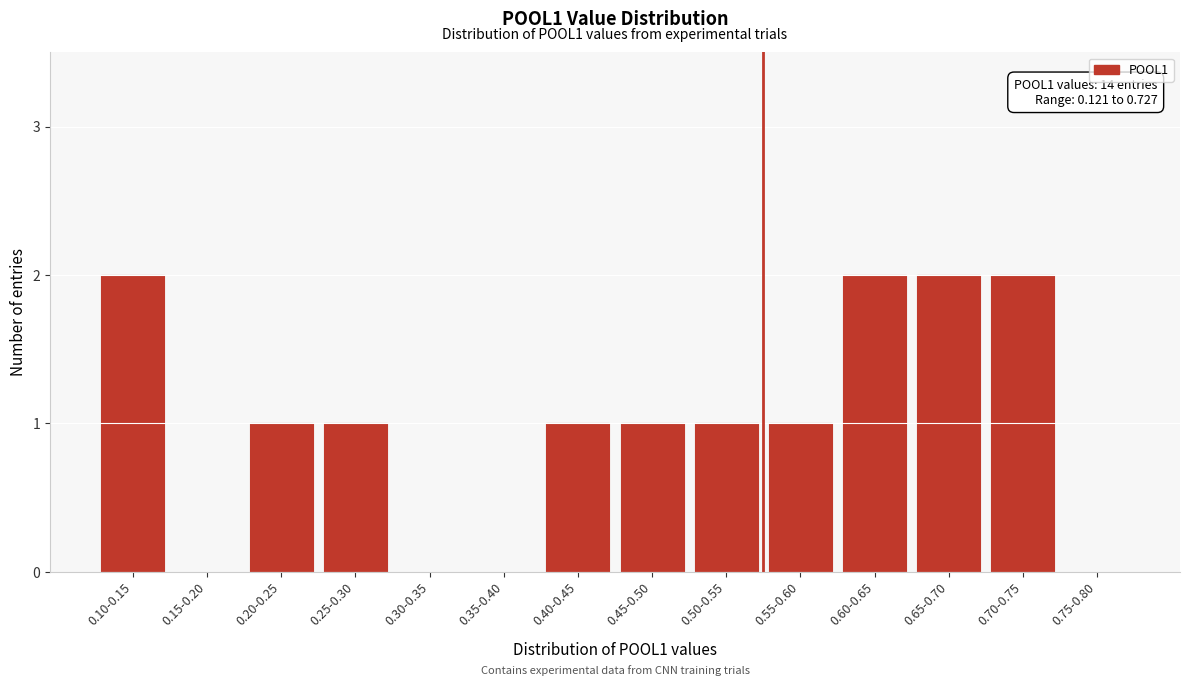

Reading right to left, what are all the values shown in this chart?

0.75-0.80=0	0.70-0.75=2	0.65-0.70=2	0.60-0.65=2	0.55-0.60=1	0.50-0.55=1	0.45-0.50=1	0.40-0.45=1	0.35-0.40=0	0.30-0.35=0	0.25-0.30=1	0.20-0.25=1	0.15-0.20=0	0.10-0.15=2